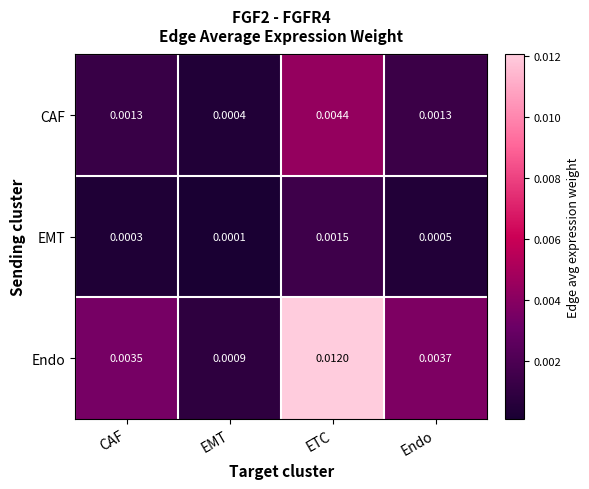

Where is Endo nearest to the value 0?

EMT